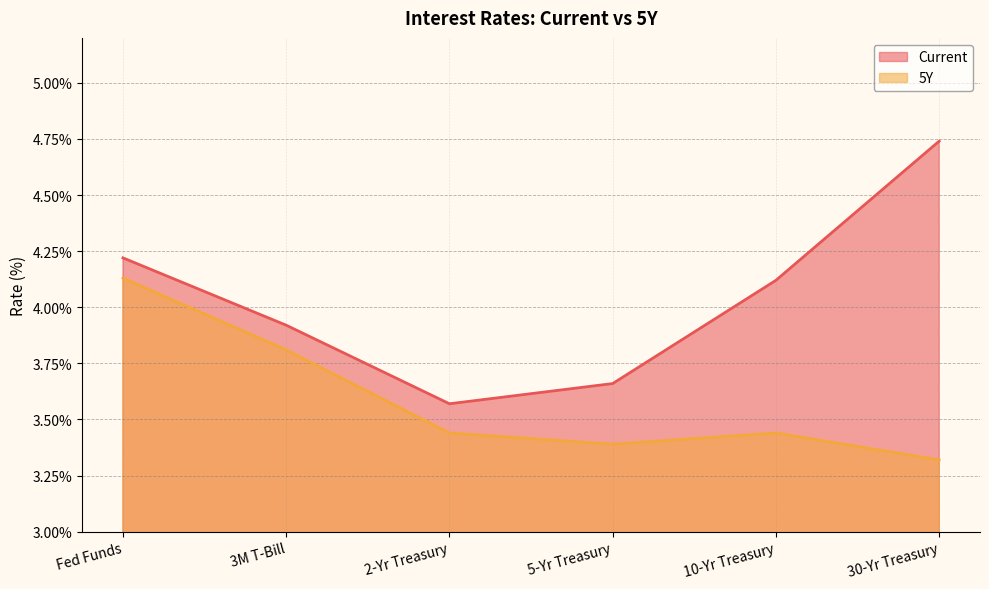

Which category has the lowest value in the Current series?

2-Yr Treasury